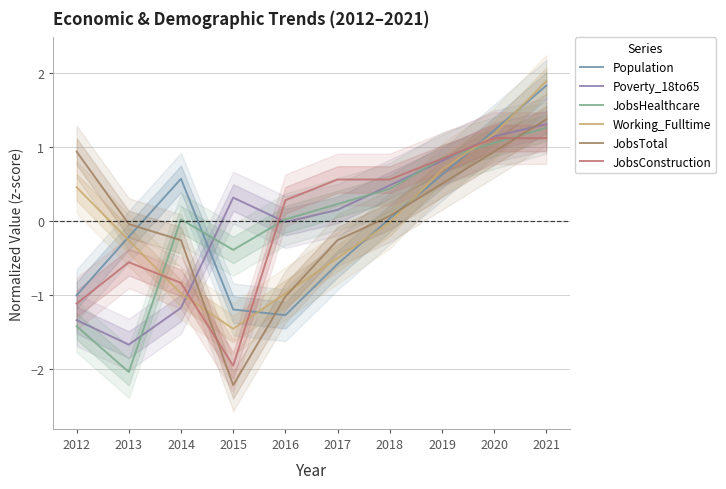

The JobsHealthcare series shows 0.0 at 2016. True or false?

False